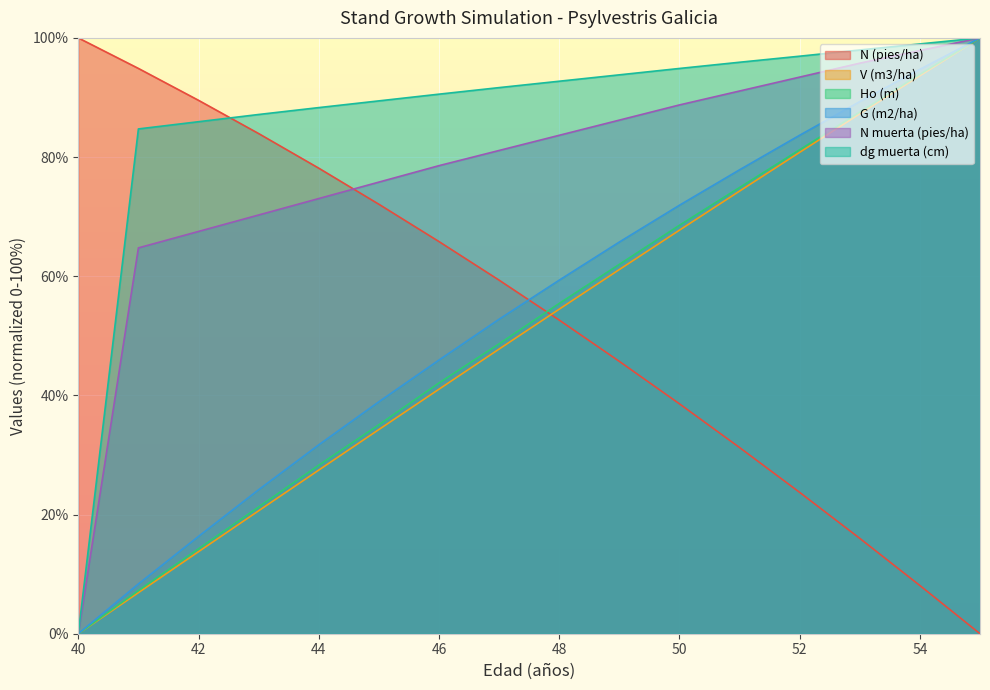

Is the value of Ho (m) at 41 greater than the value of dg muerta (cm) at 42?

No